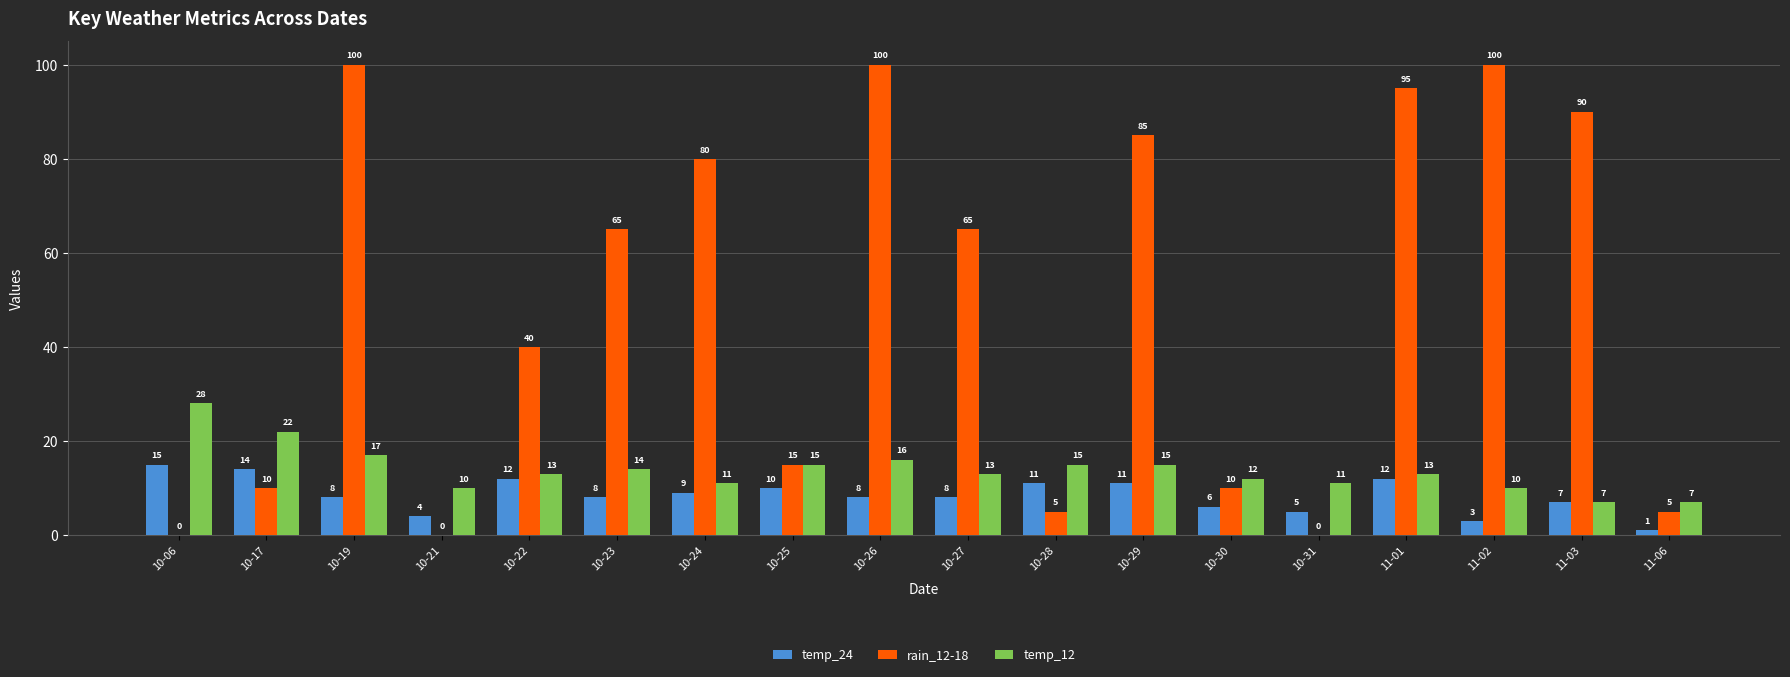

At which label is rain_12-18 closest to 50?

10-22